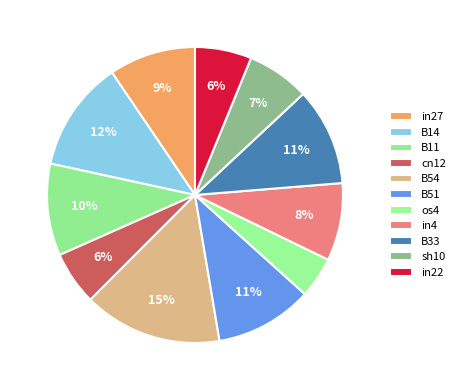

Count the number of slices in the pie.

11